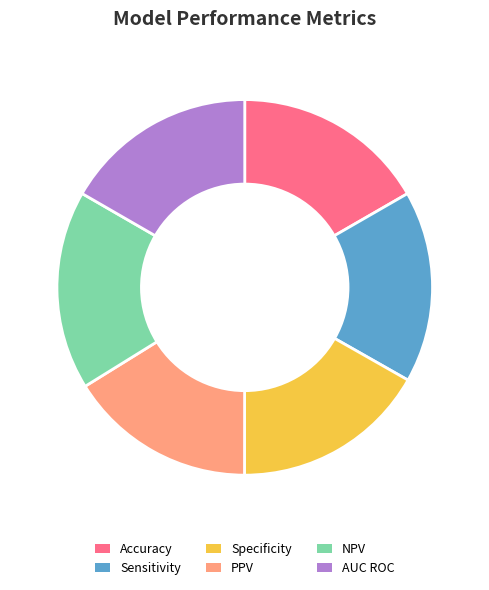

The PPV slice represents 3% of the pie. True or false?

False